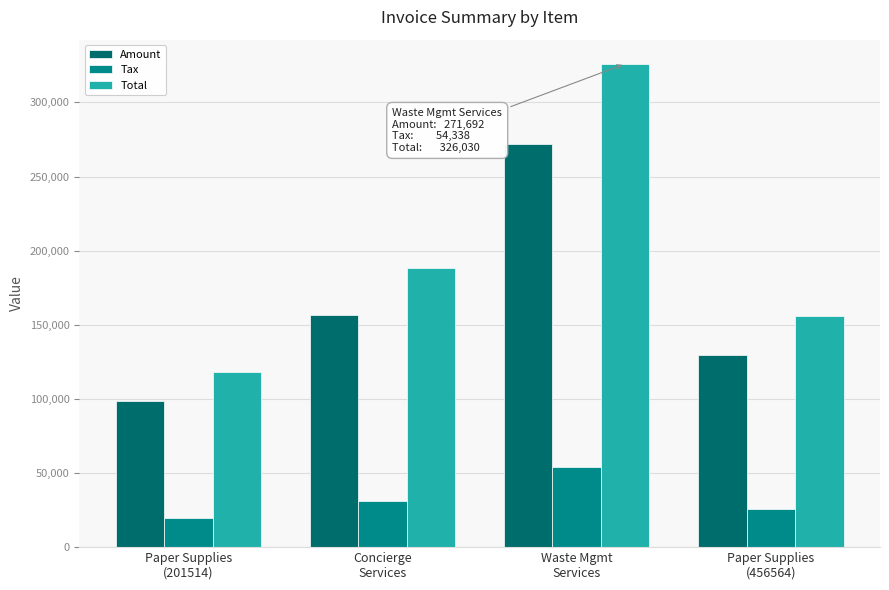

What is the maximum value for Amount?

271692.0